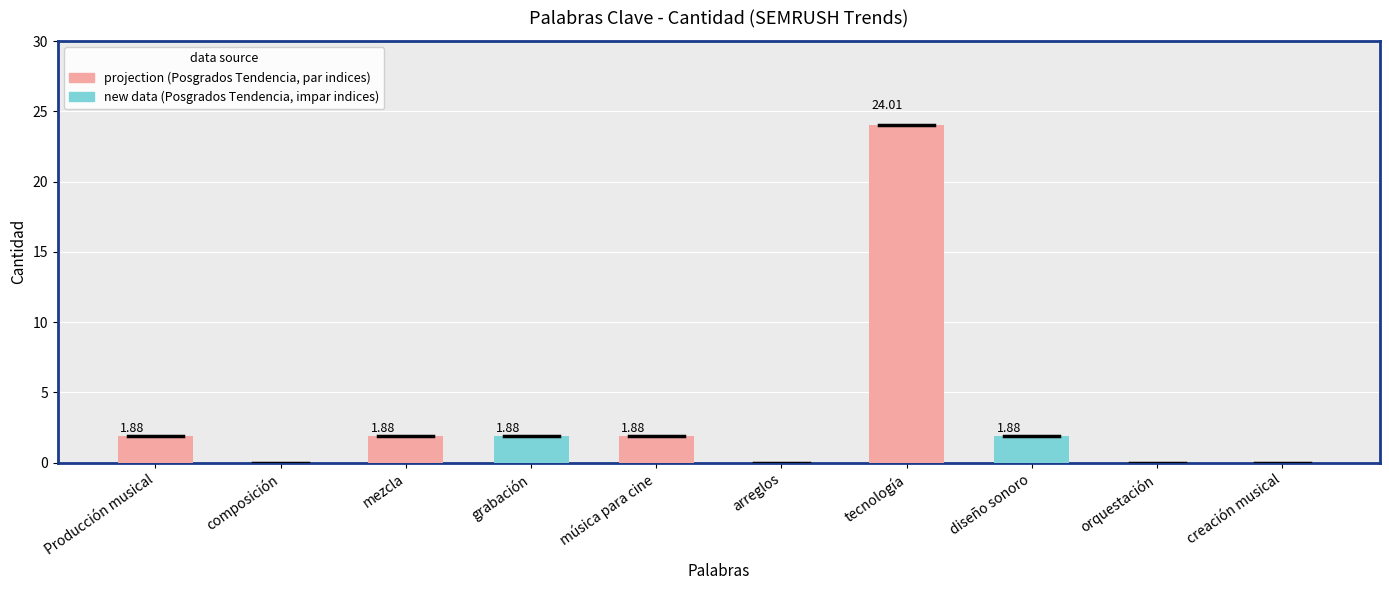

Which label corresponds to the largest value in the chart?

tecnología